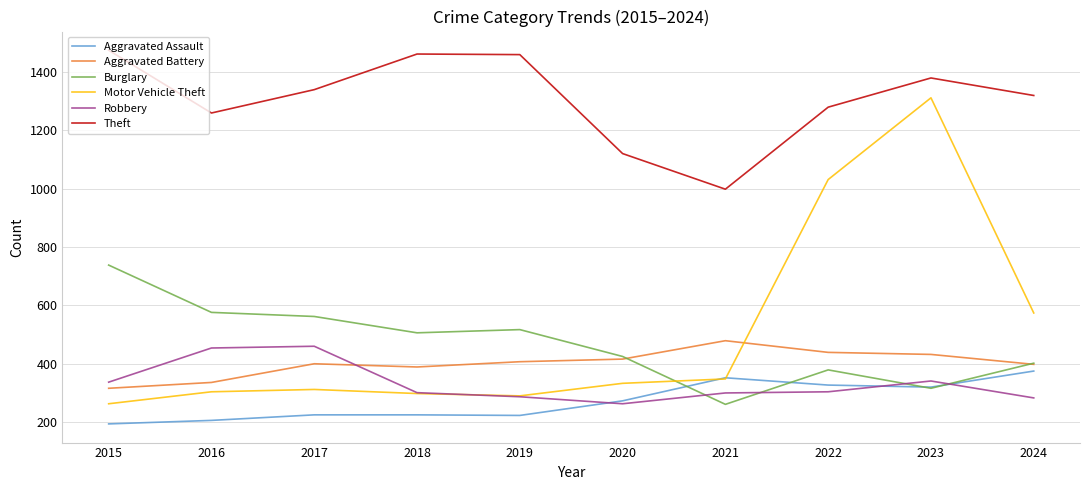

True or false: Aggravated Assault has more than 0 points higher than both neighbors.

True